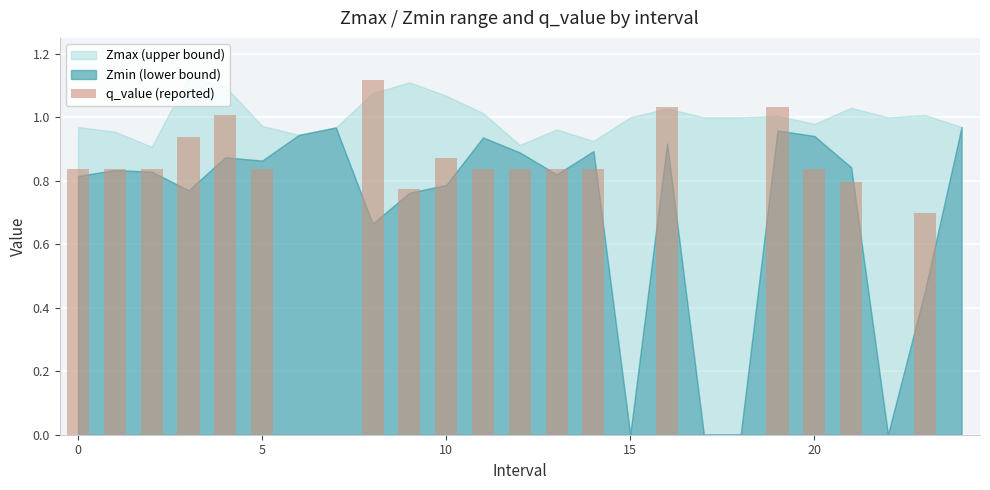

What is the sum of all values?

15.8